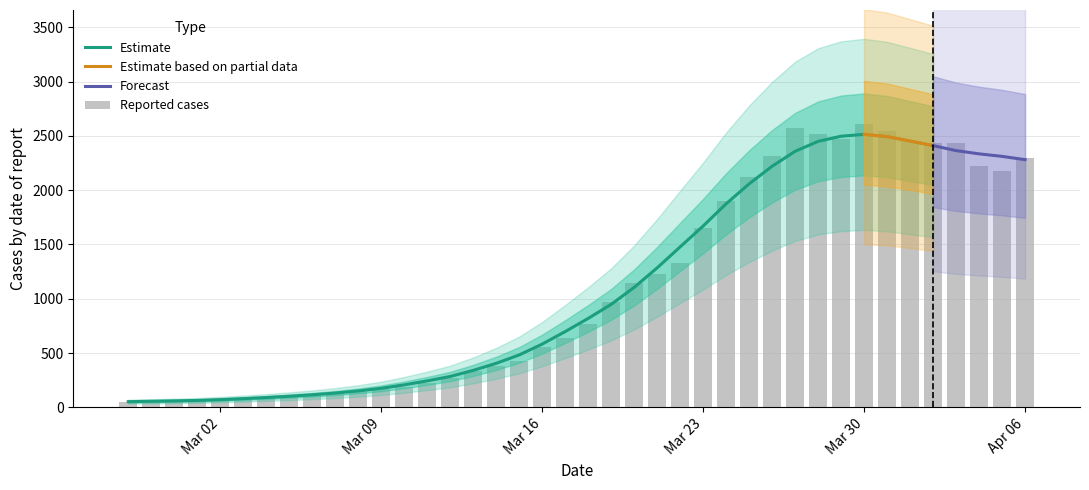

What is the smallest value displayed?

48